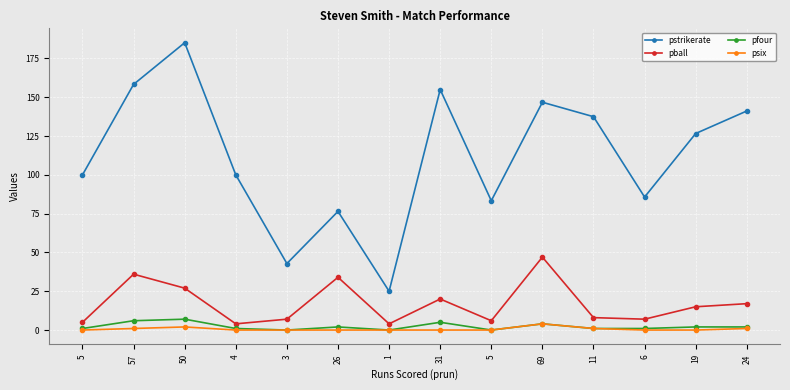

How many distinct data groups are displayed?

4